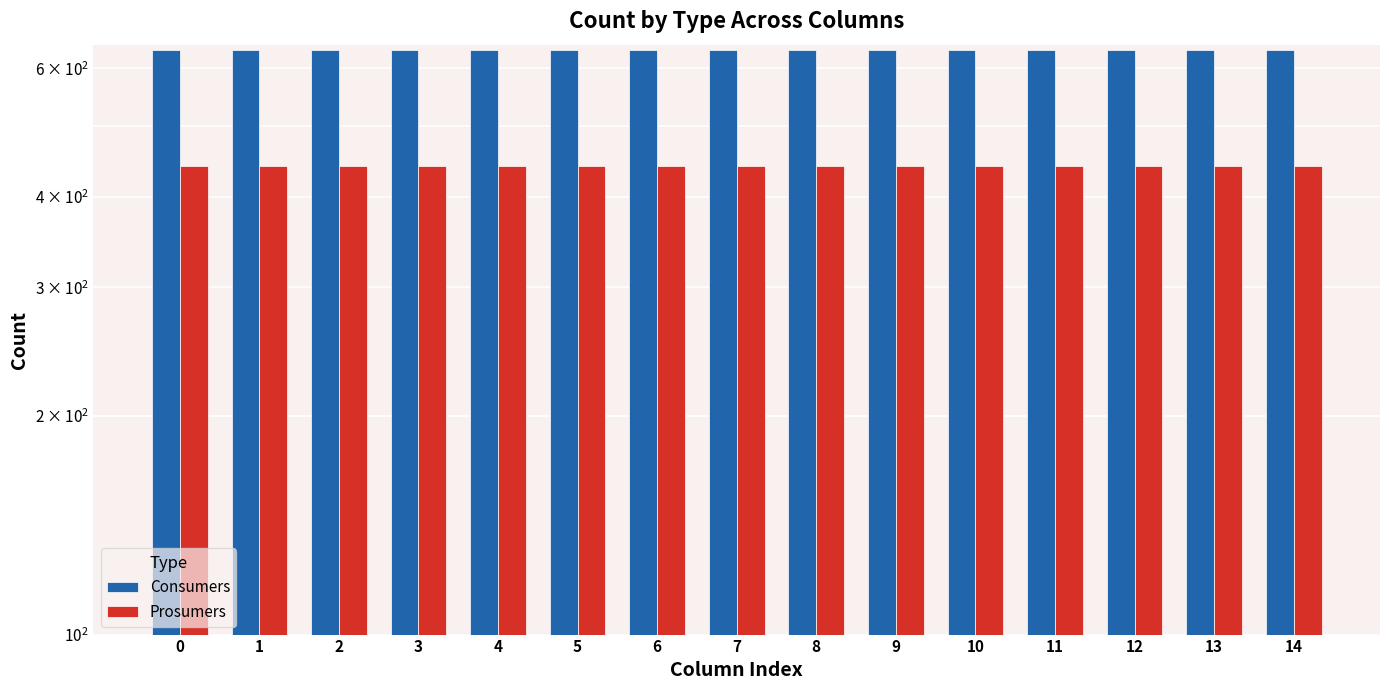

Rank the series at 4 from highest to lowest value.

Consumers, Prosumers